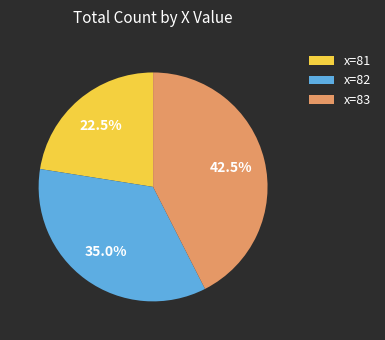

How many segments does this pie chart have?

3